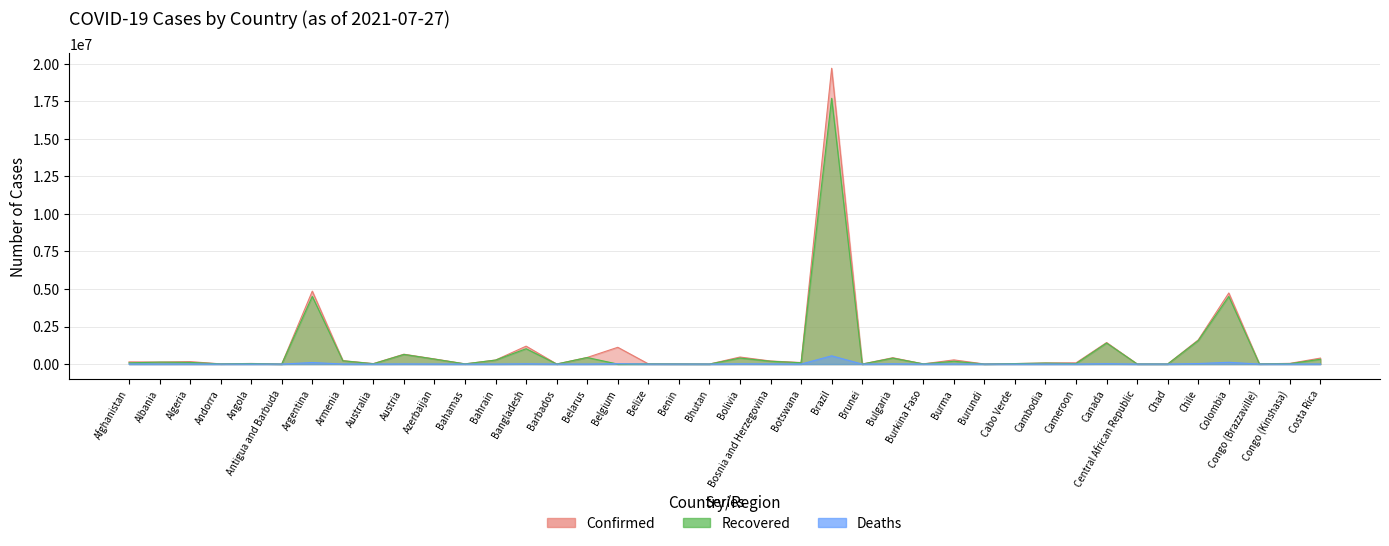

Count the number of data series in this chart.

3